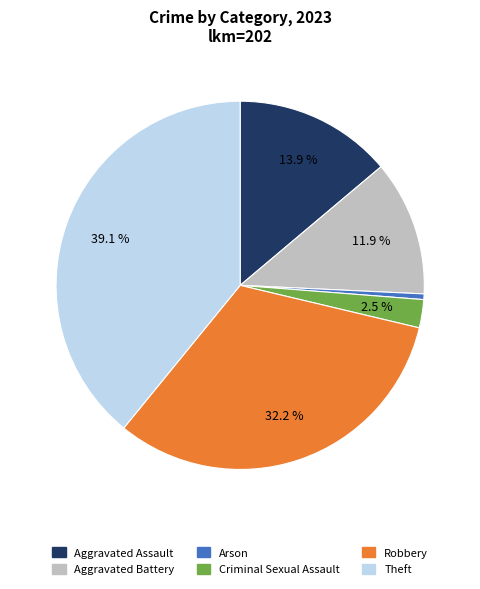

How many segments does this pie chart have?

6